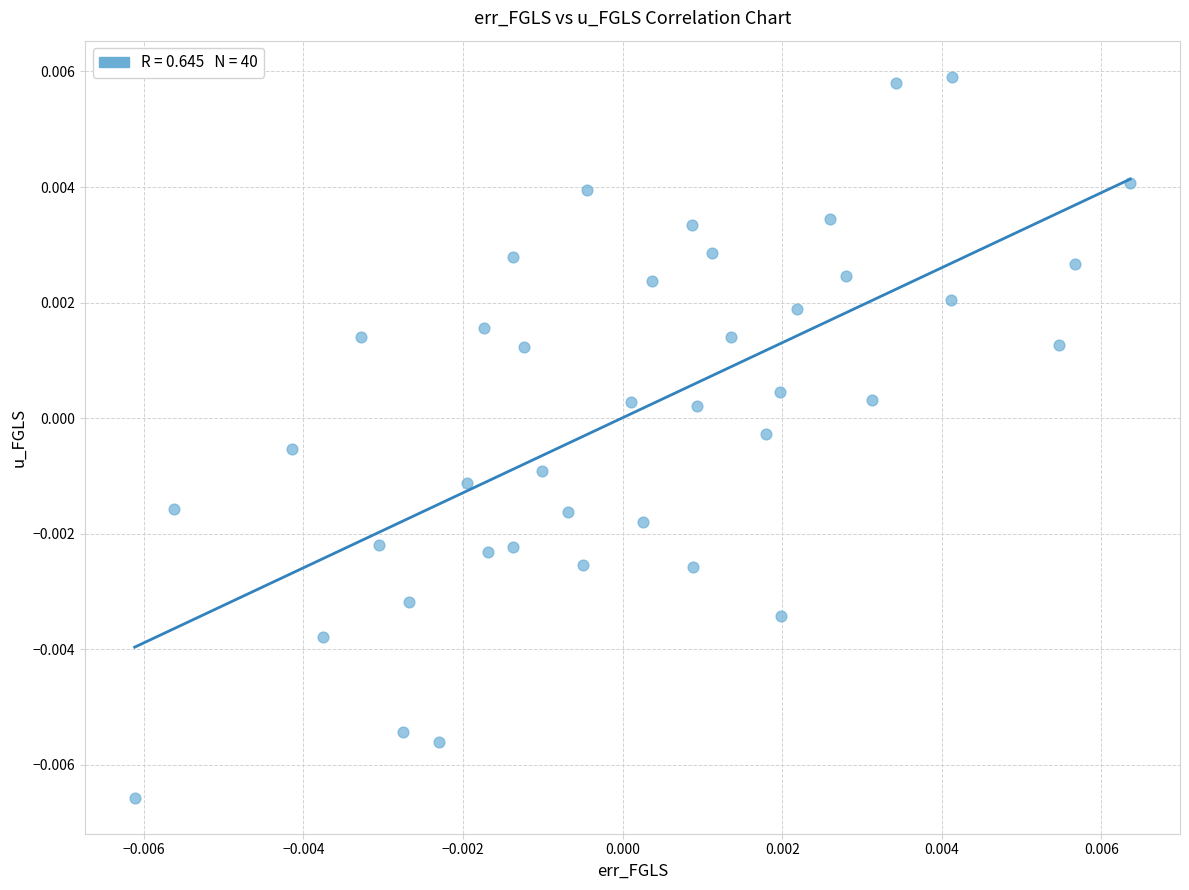

How many data points are displayed?

40